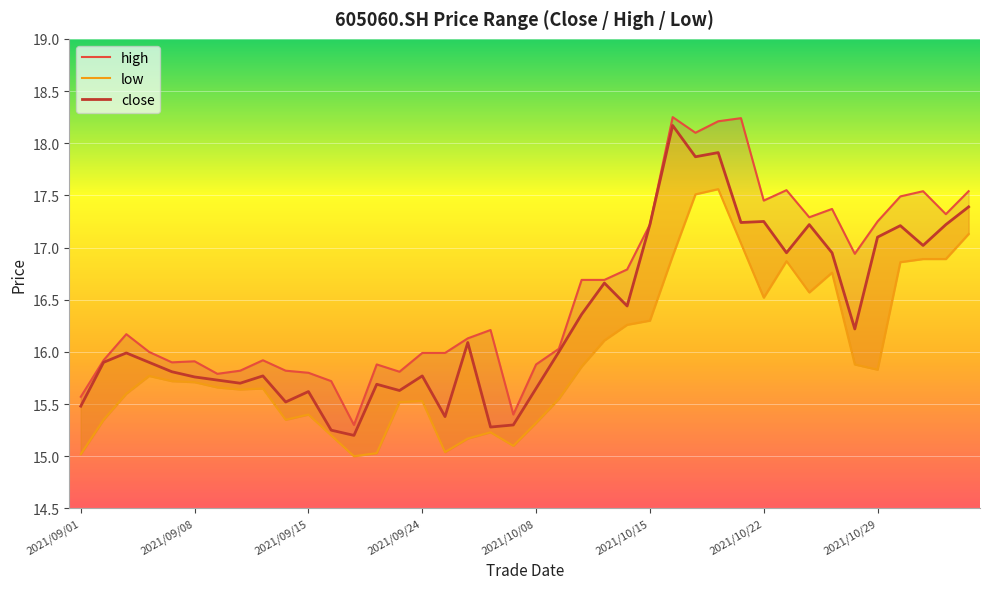

Is it true that close equals 17.2 at 29?

True